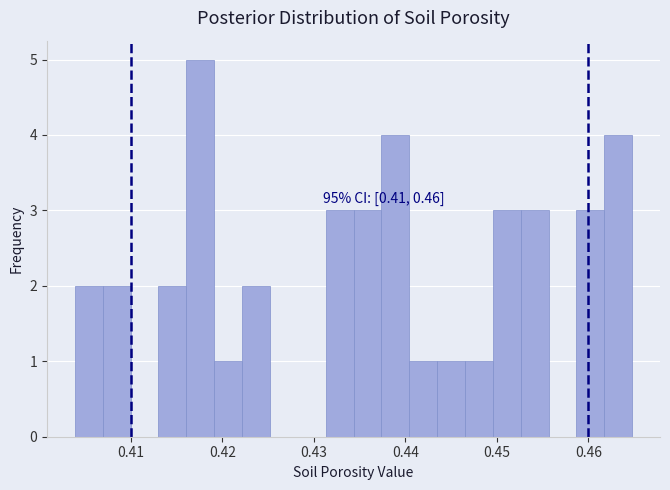

Read against the x-axis, roughly where is the centre of the tallest bar?

0.418